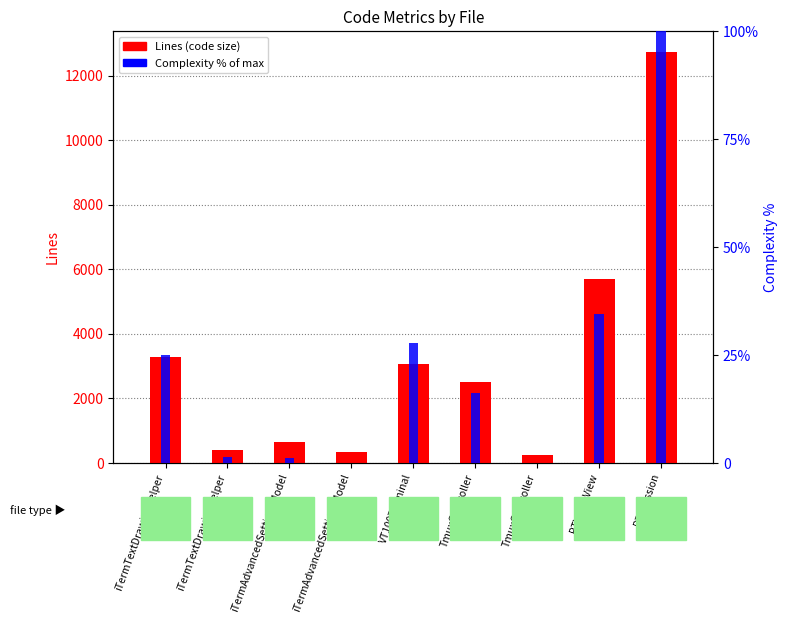

Which series has the widest spread of values?

Lines